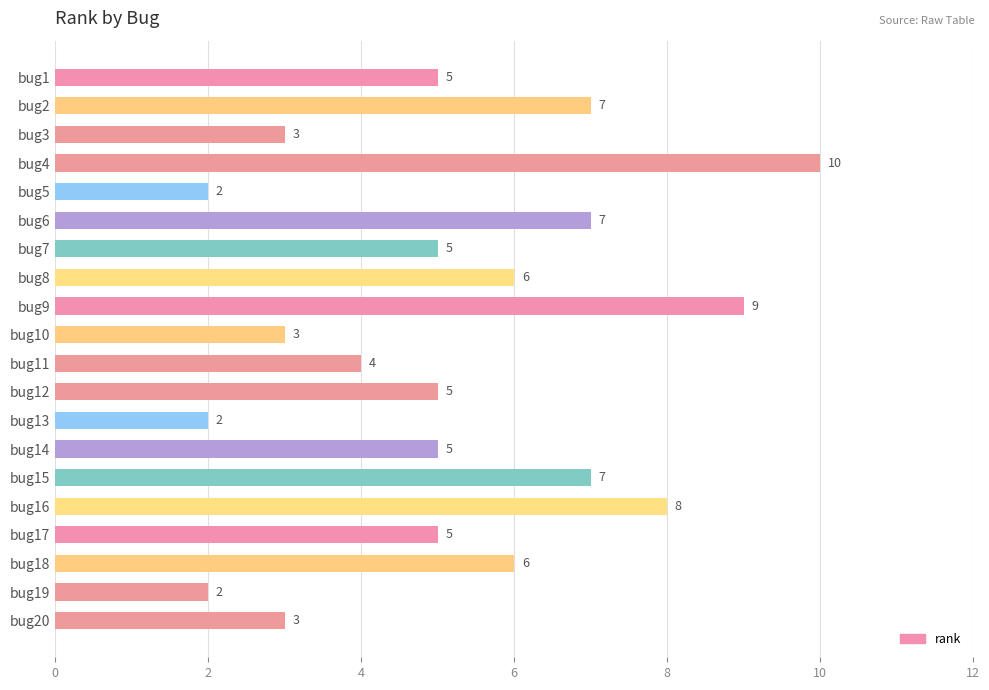

What is the sum of all values?

104